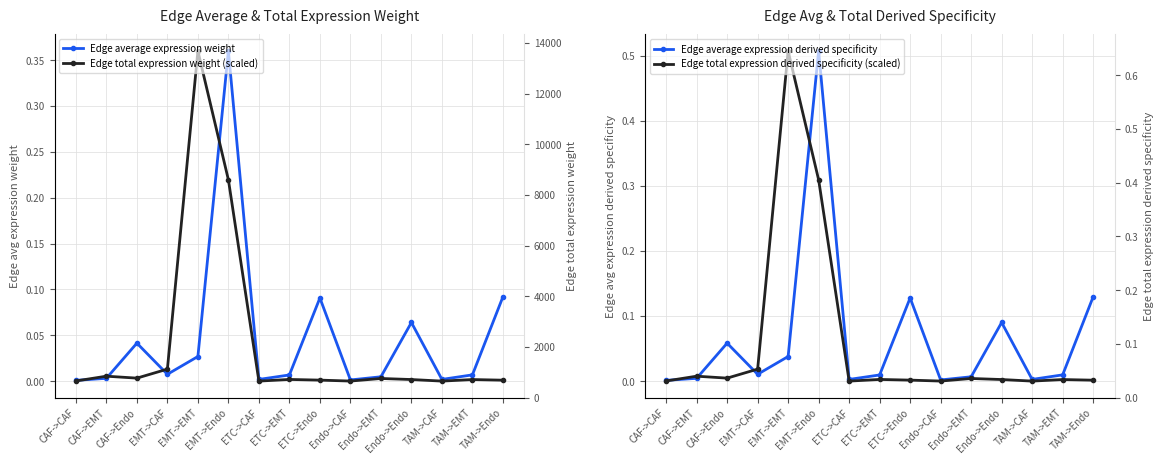

At which category does Edge average expression weight reach its first local peak?

CAF->Endo